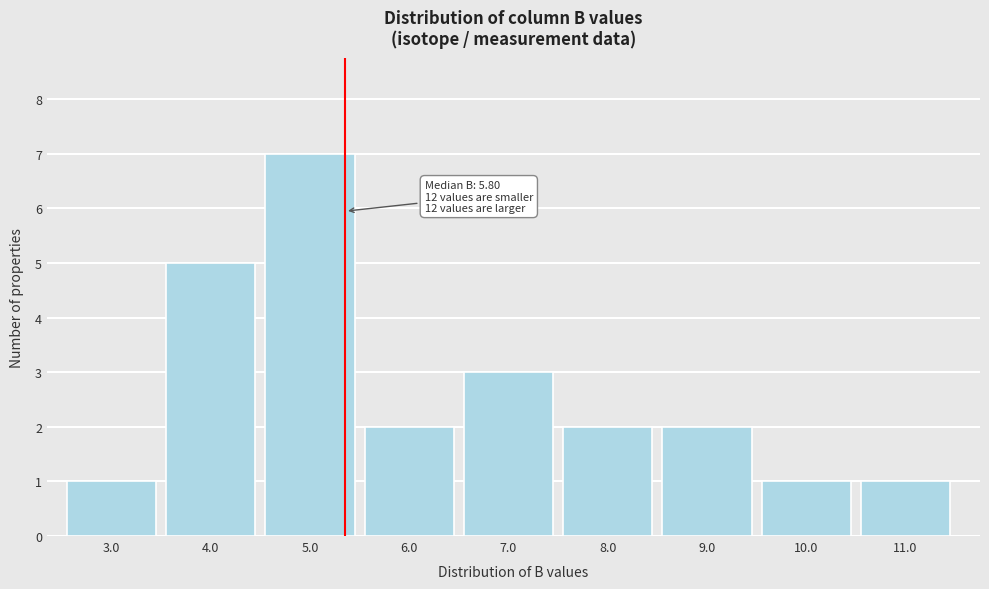

Reading left to right, transcribe all the data shown in this chart.

1	5	7	2	3	2	2	1	1